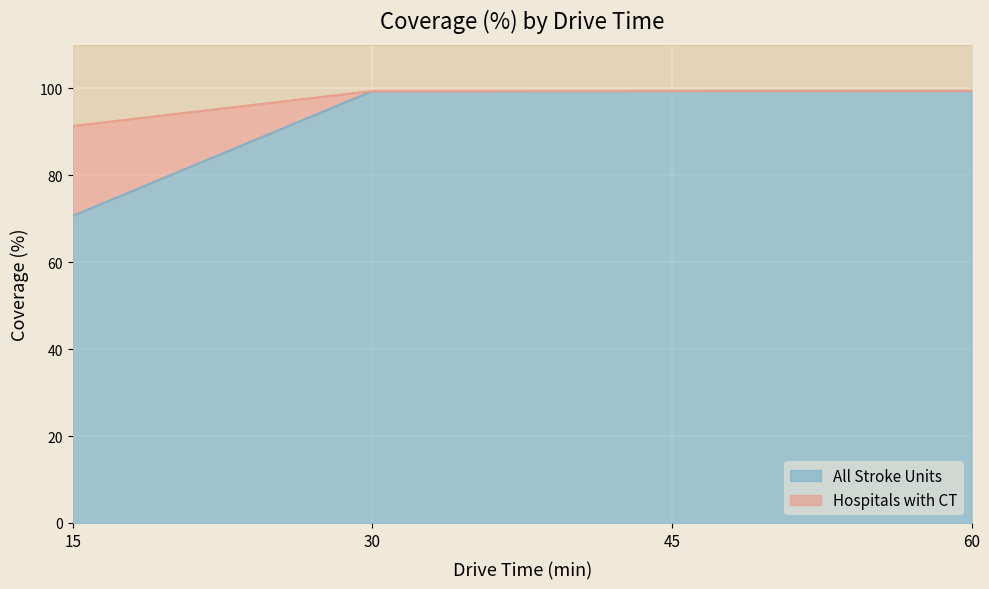

At which category is the sum across all series the highest?

60